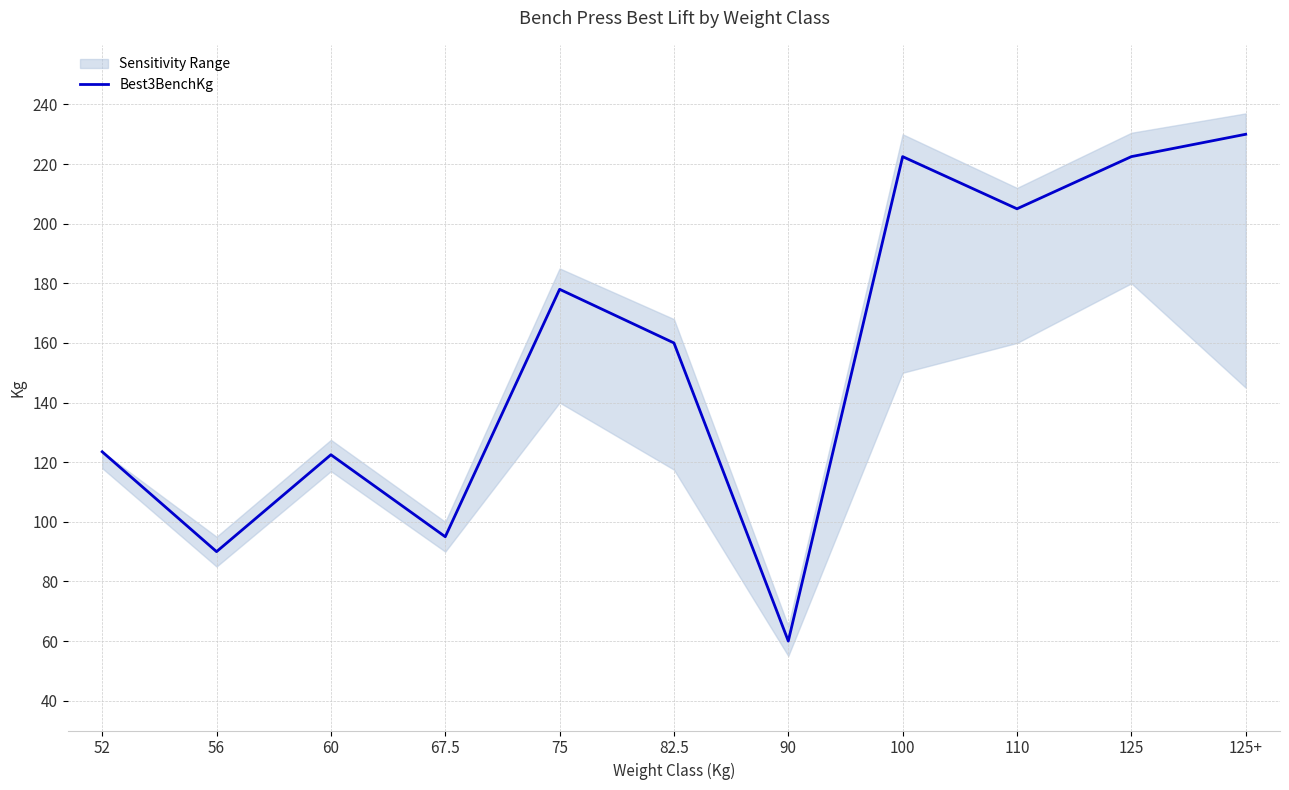

The chart shows a value of 90.0 at 56. True or false?

True